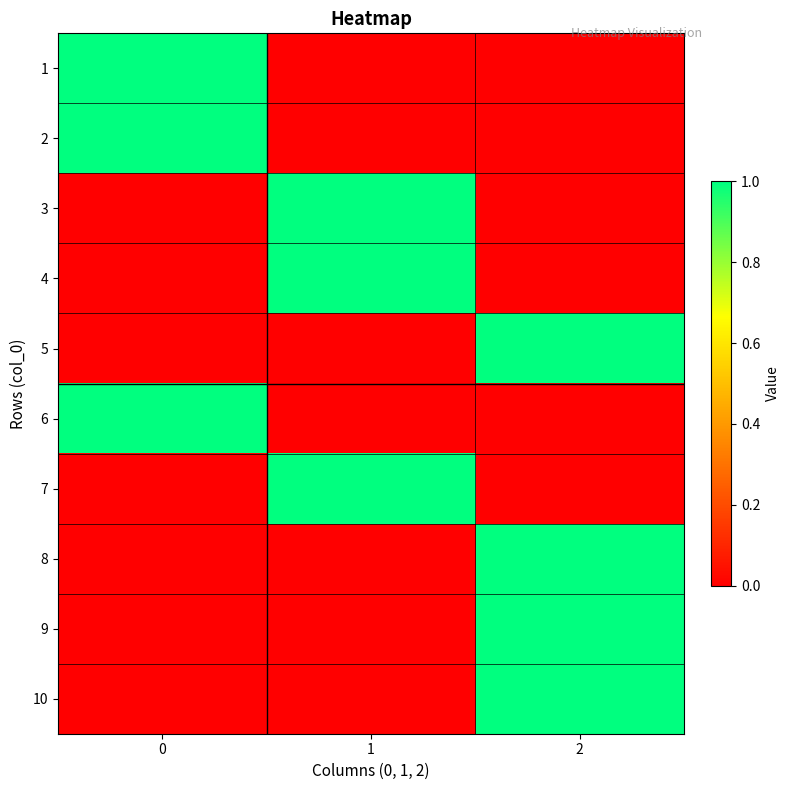

What is the spread (max minus min) of values at 1?

1